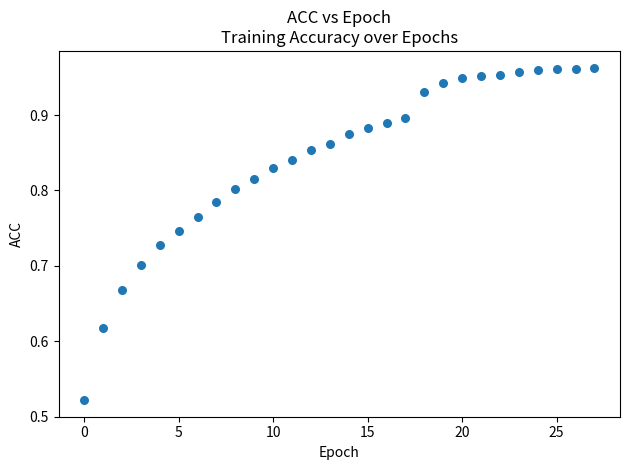

What is the range of Y values (max minus min)?

0.4